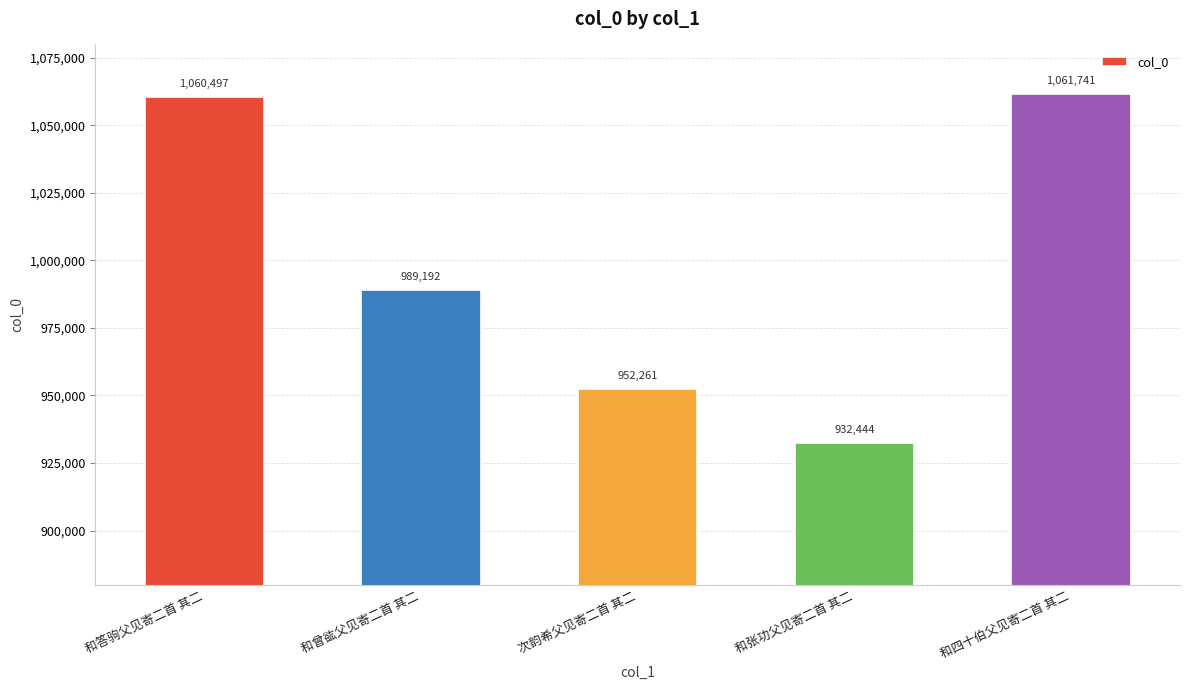

What is the difference between the maximum and second lowest values?

109480